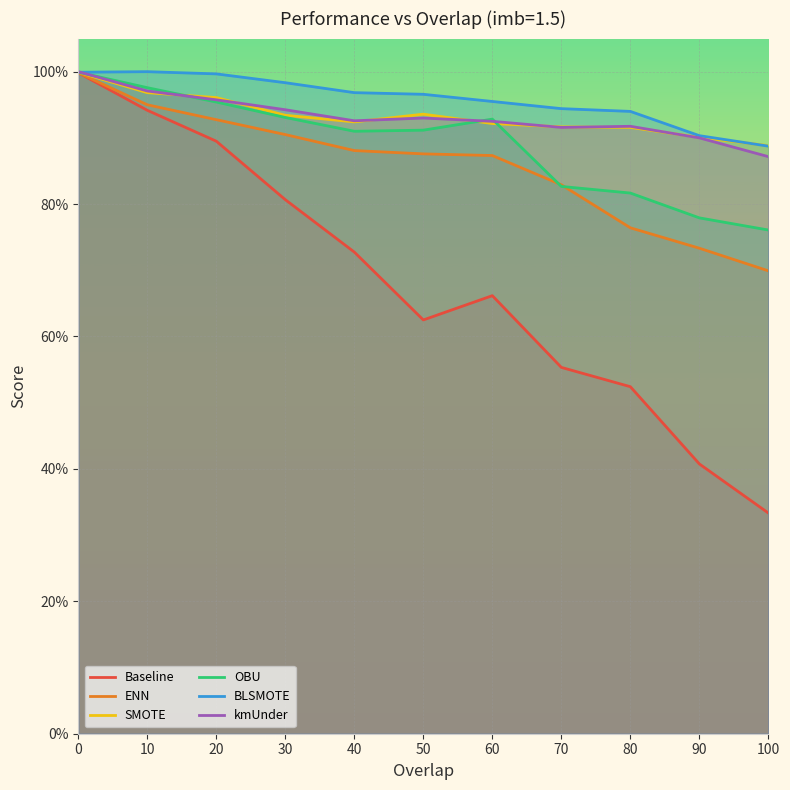

What is the sum of all SMOTE values?

10.3